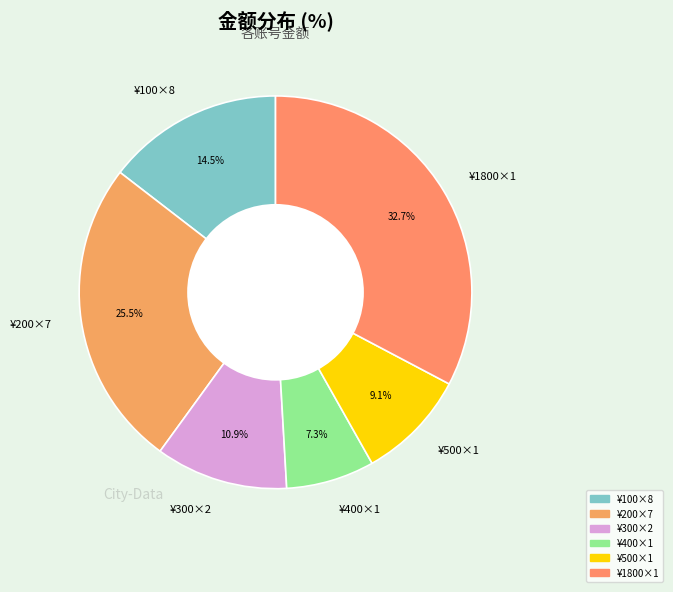

How many segments does this pie chart have?

6